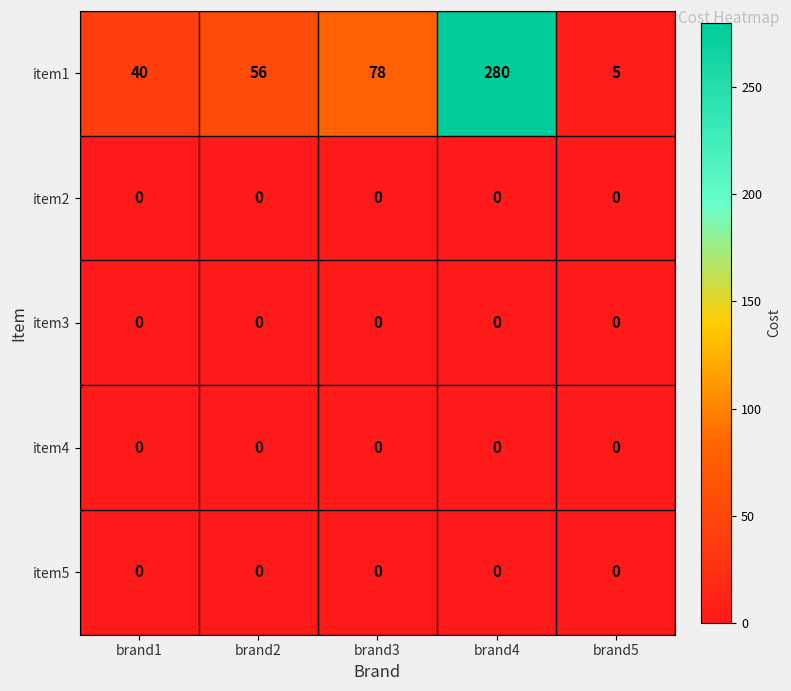

What is the approximate value of item1 at brand2, to the nearest 10?

60